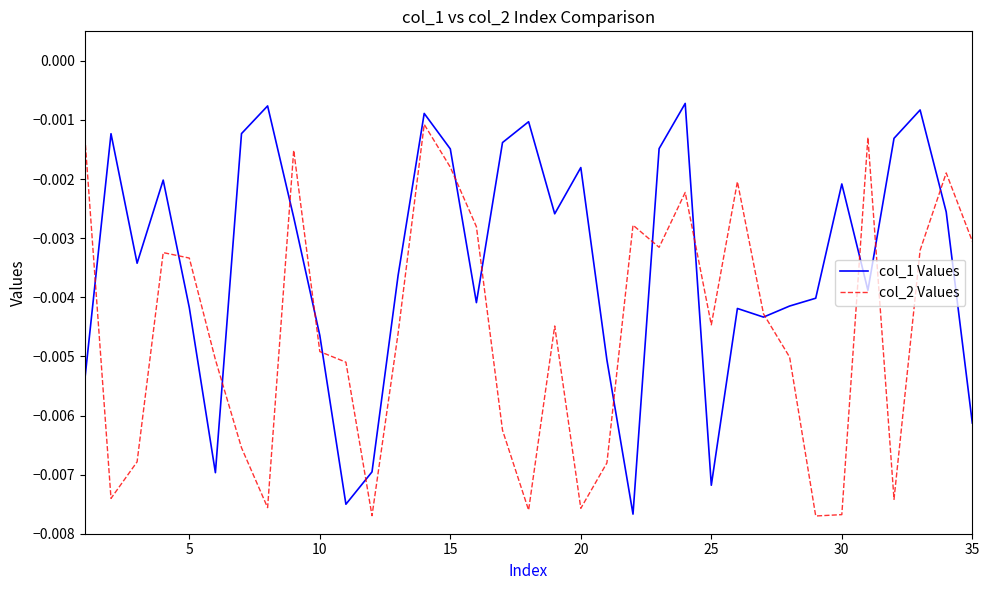

Which series has the largest range (max minus min)?

col_1 Values